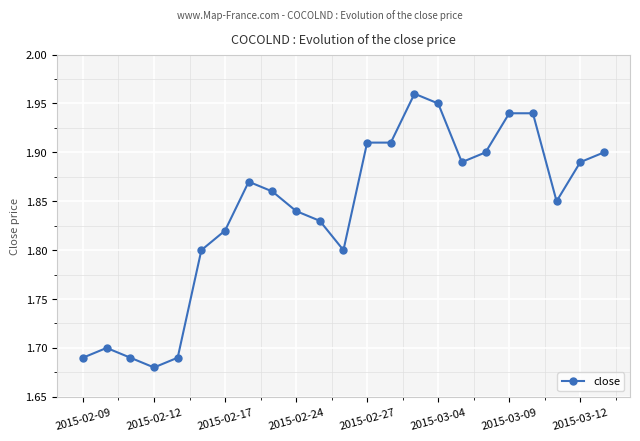

True or false: there are more than 0 points higher than both neighbors.

True